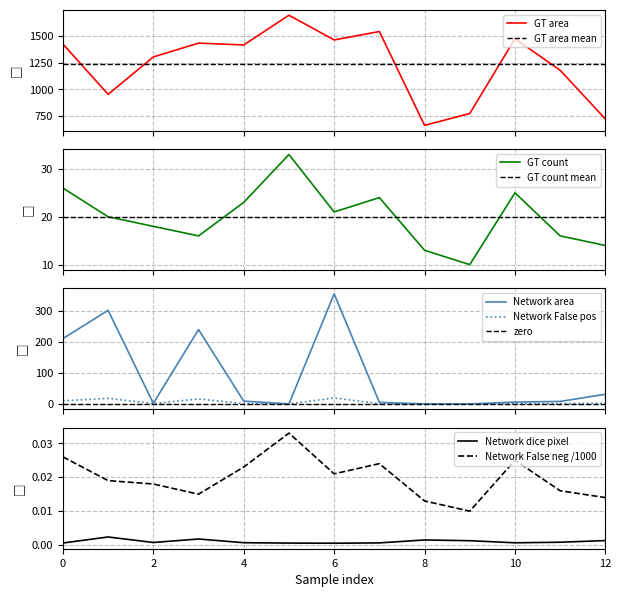

What is the sum of all Network False pos values?

70